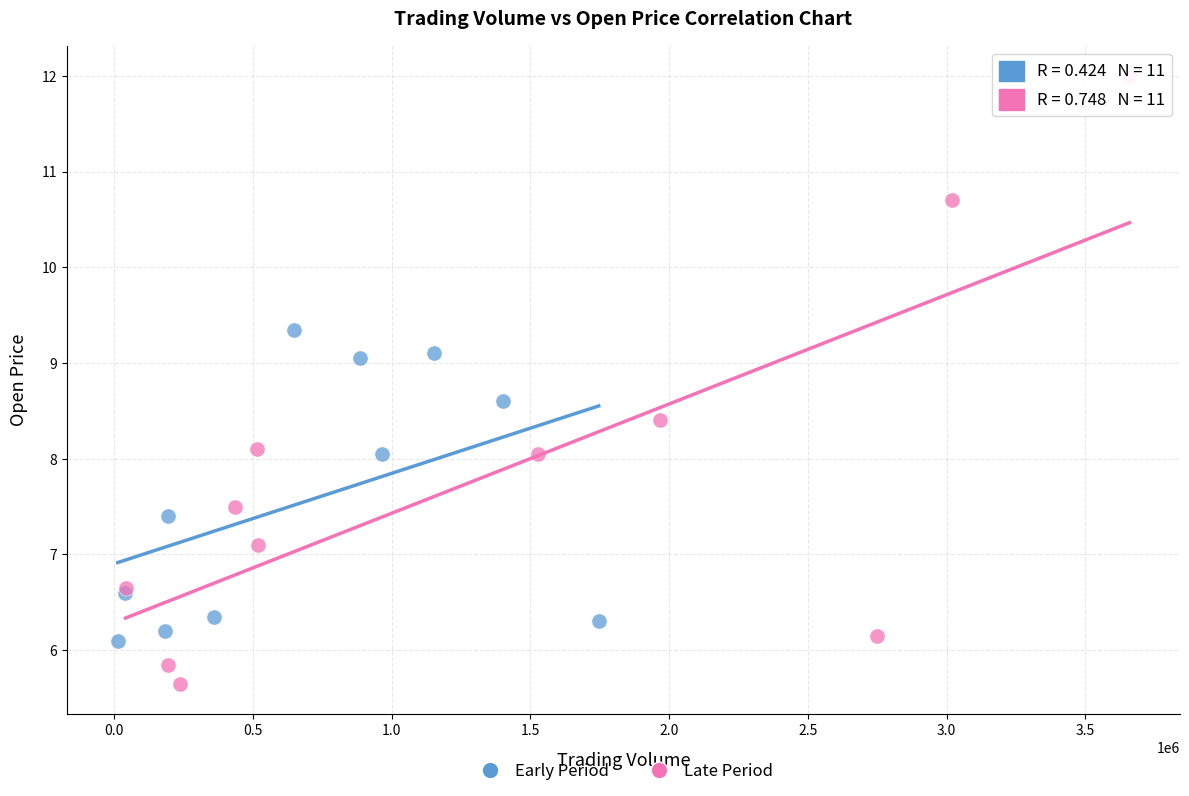

Which series contains the highest Y value?

Late Period